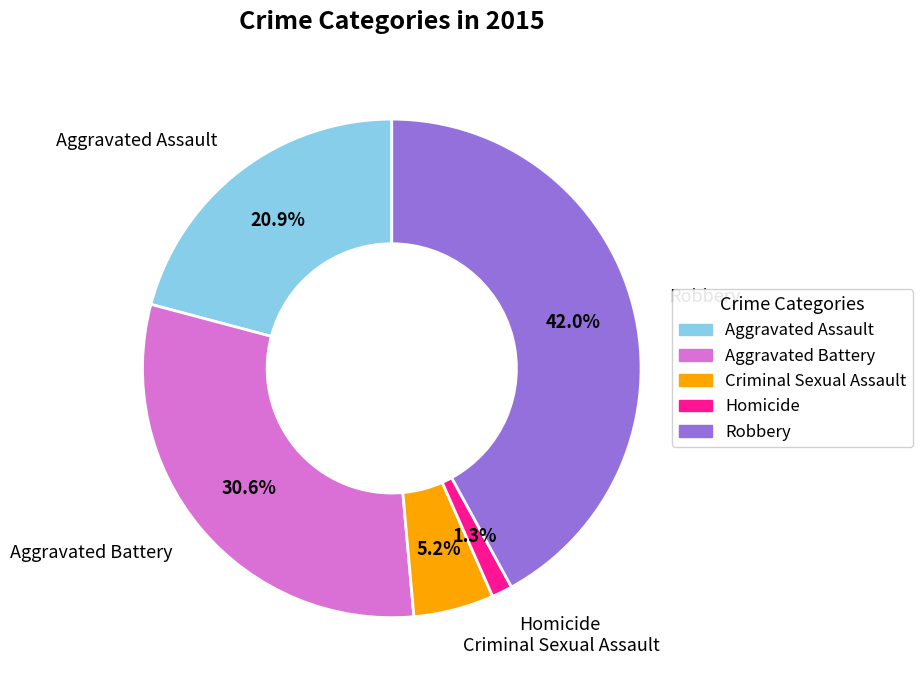

Which category has the biggest portion of the pie?

Robbery